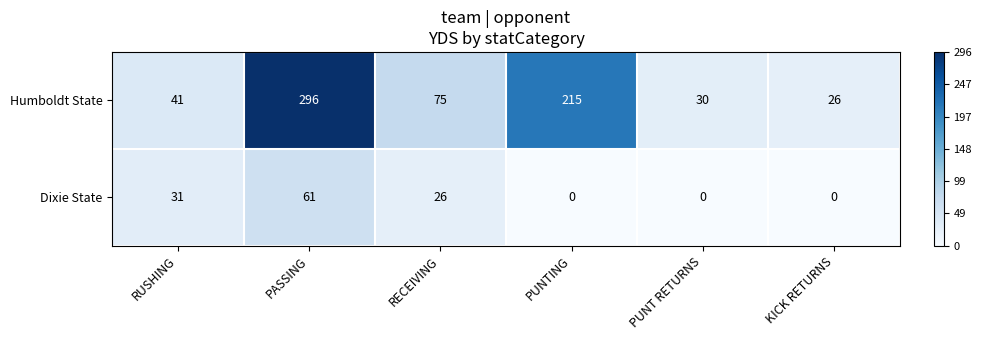

True or false: Humboldt State has a value of 141 at PUNTING.

False